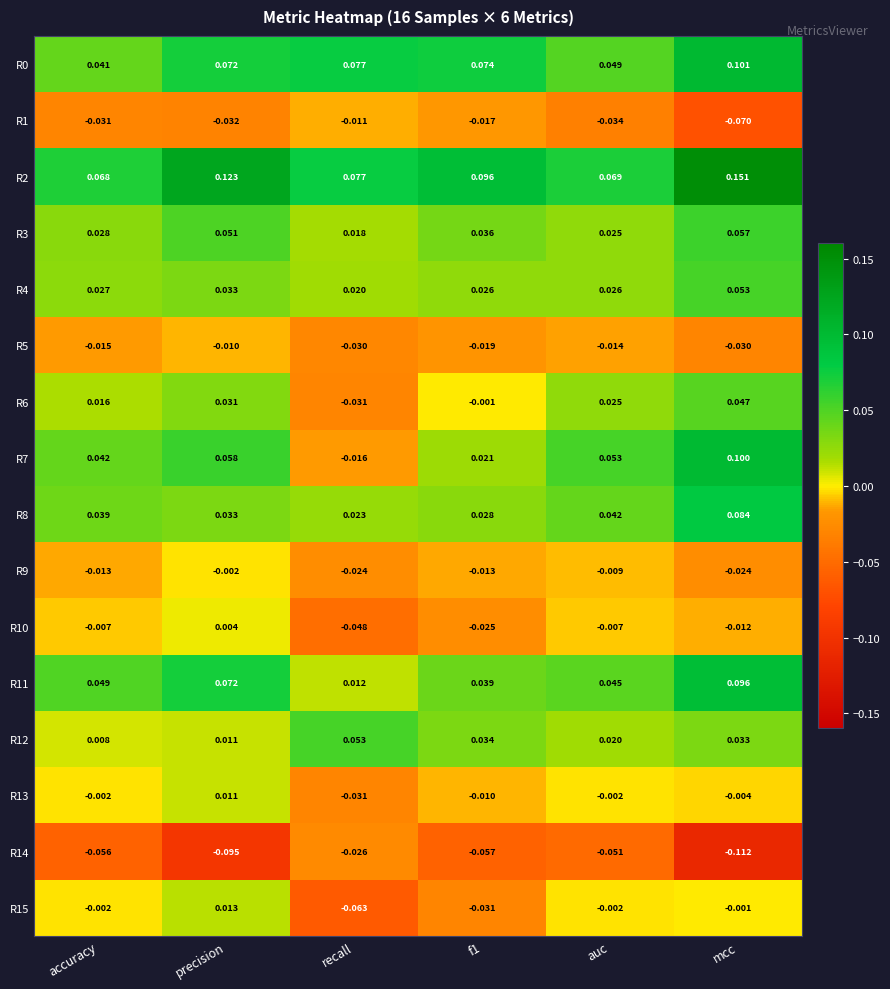

Which label corresponds to the largest value in the chart?

mcc